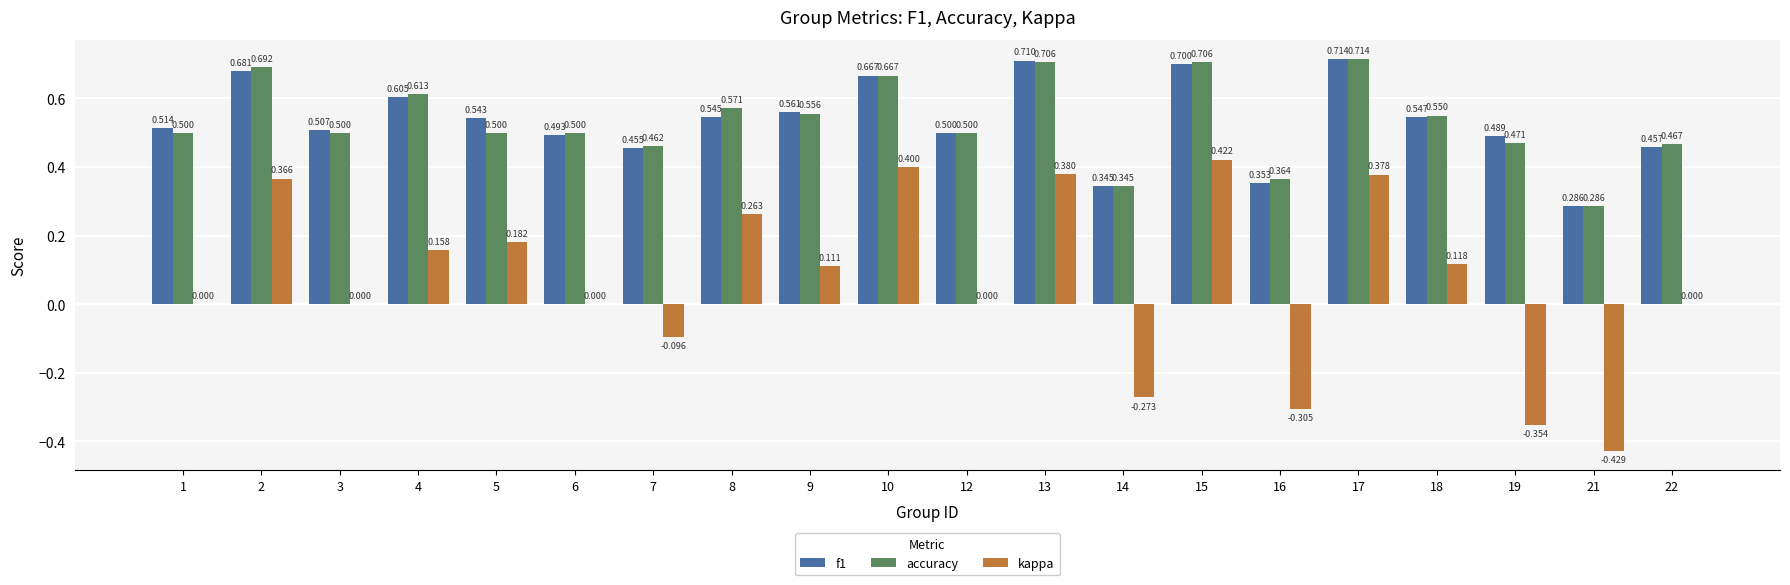

Which series changed the most between 15 and 16?

kappa